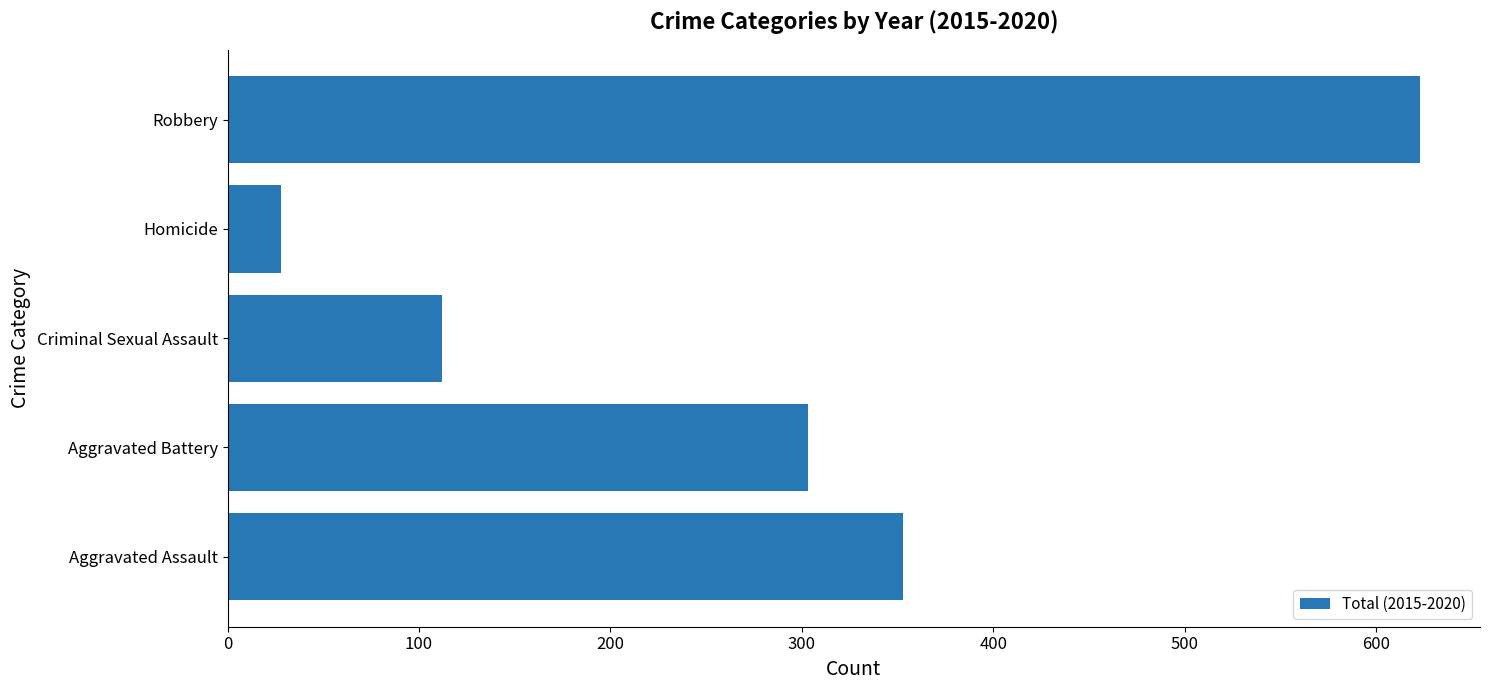

What is the difference between the second highest and second lowest values?

241